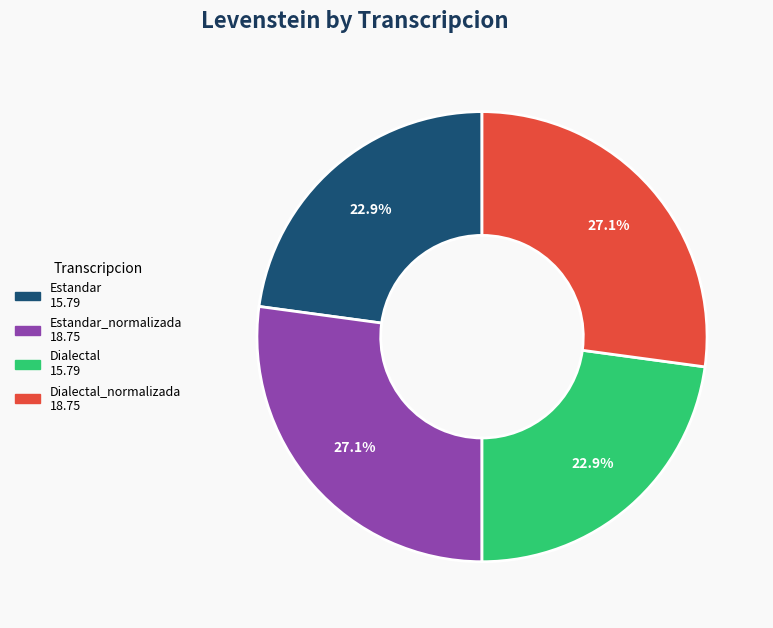

Is there a majority slice in this chart?

No